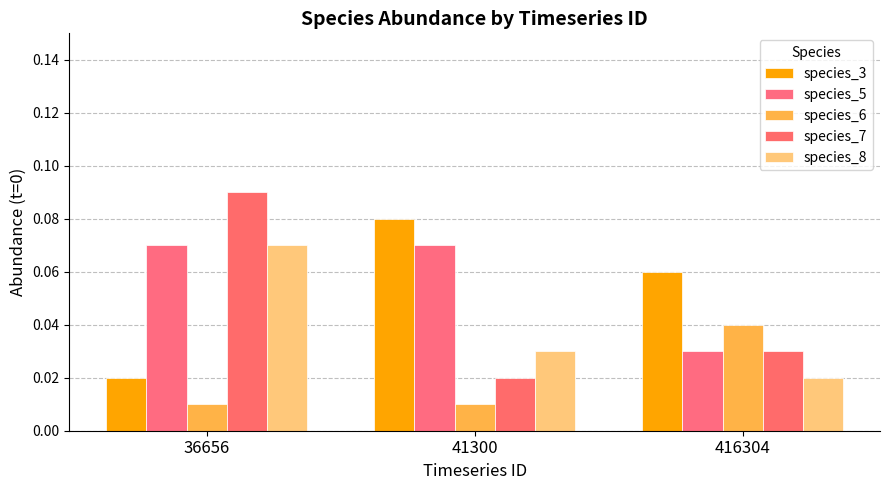

Count the species_3 values in the range 0 to 1.

3